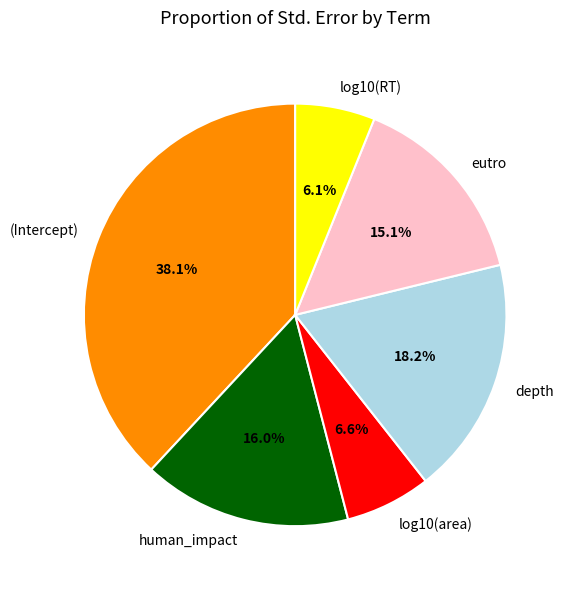

What is the largest slice in the pie chart?

(Intercept)